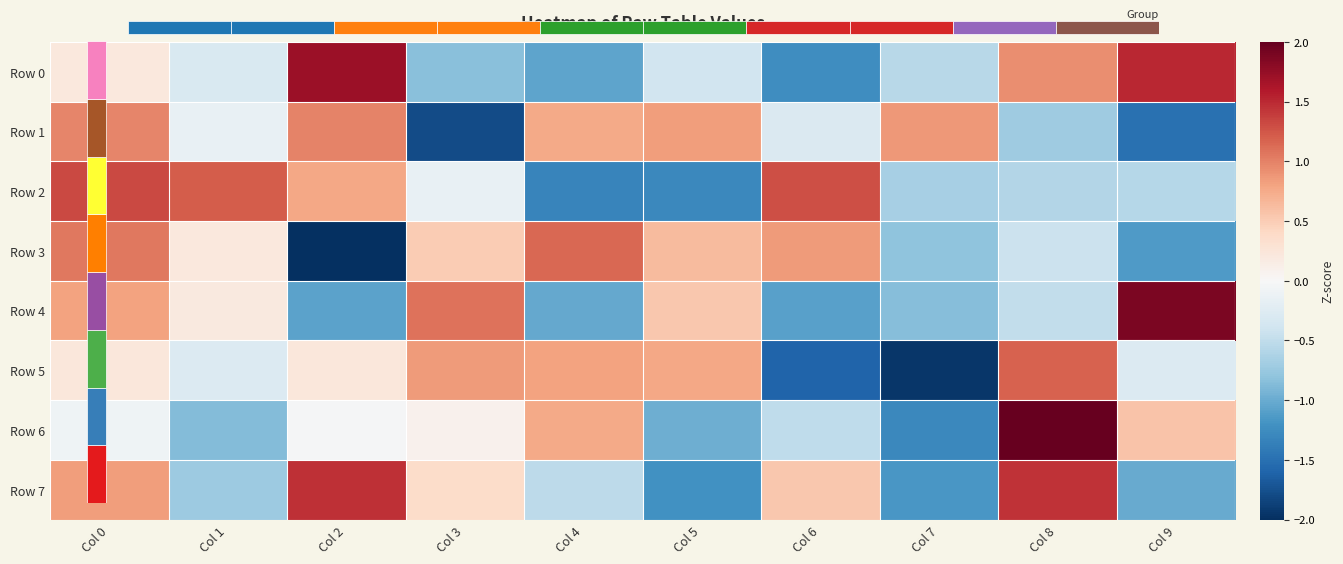

At which label does Row 3 first exceed 0?

Col 0